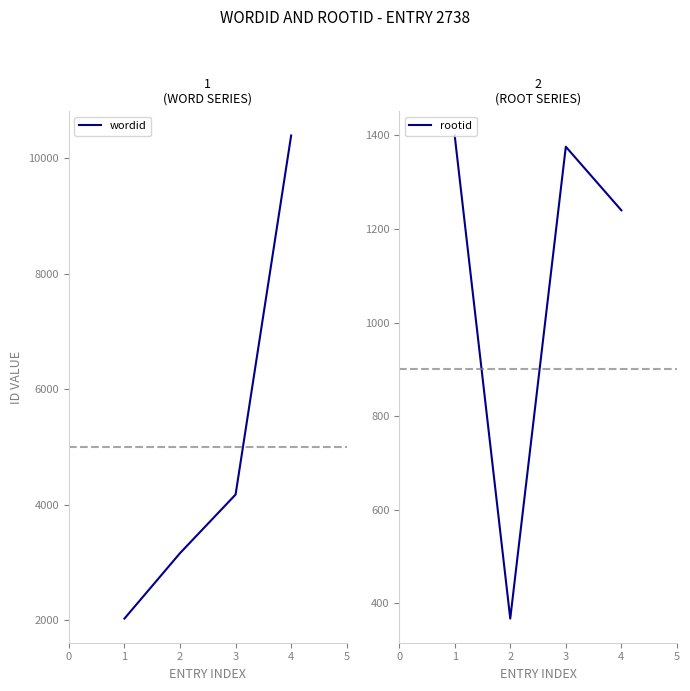

Reading left to right, transcribe all the data shown in this chart.

wordid: 1=2029	2=3162	3=4176	4=10393
rootid: 1=1400	2=367	3=1376	4=1240